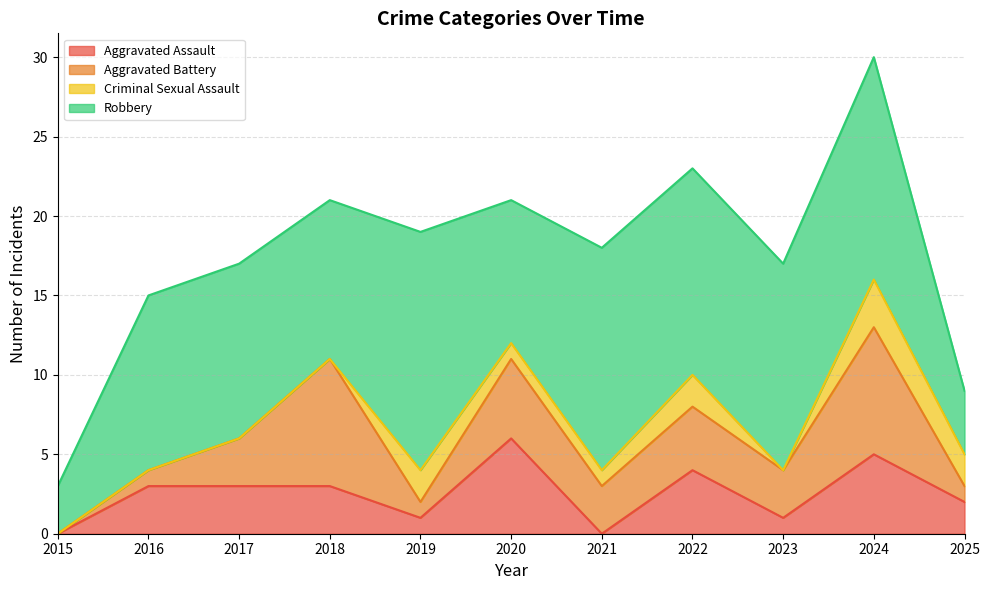

How many distinct data groups are displayed?

4